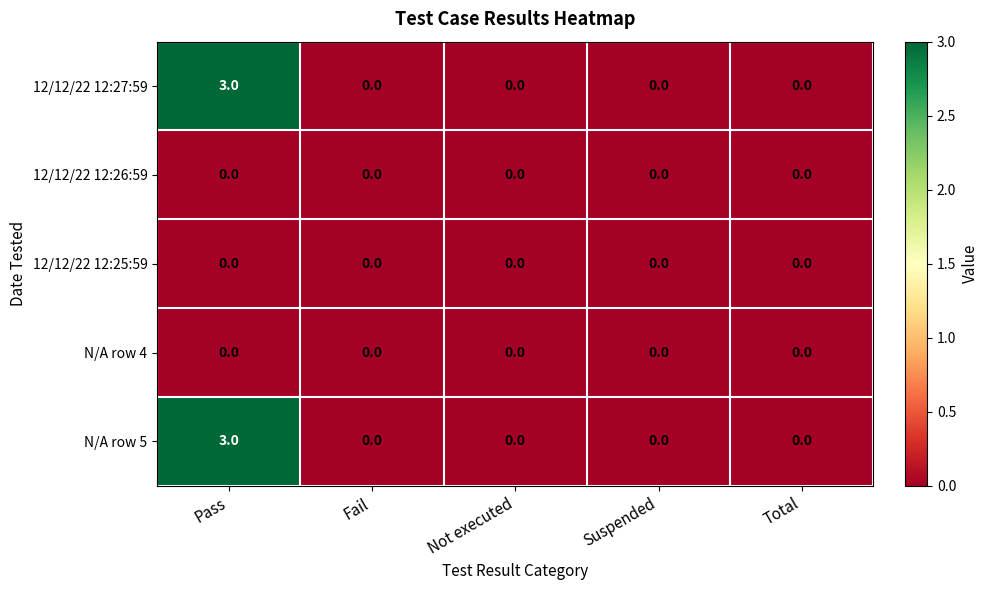

What is the greatest value displayed?

3